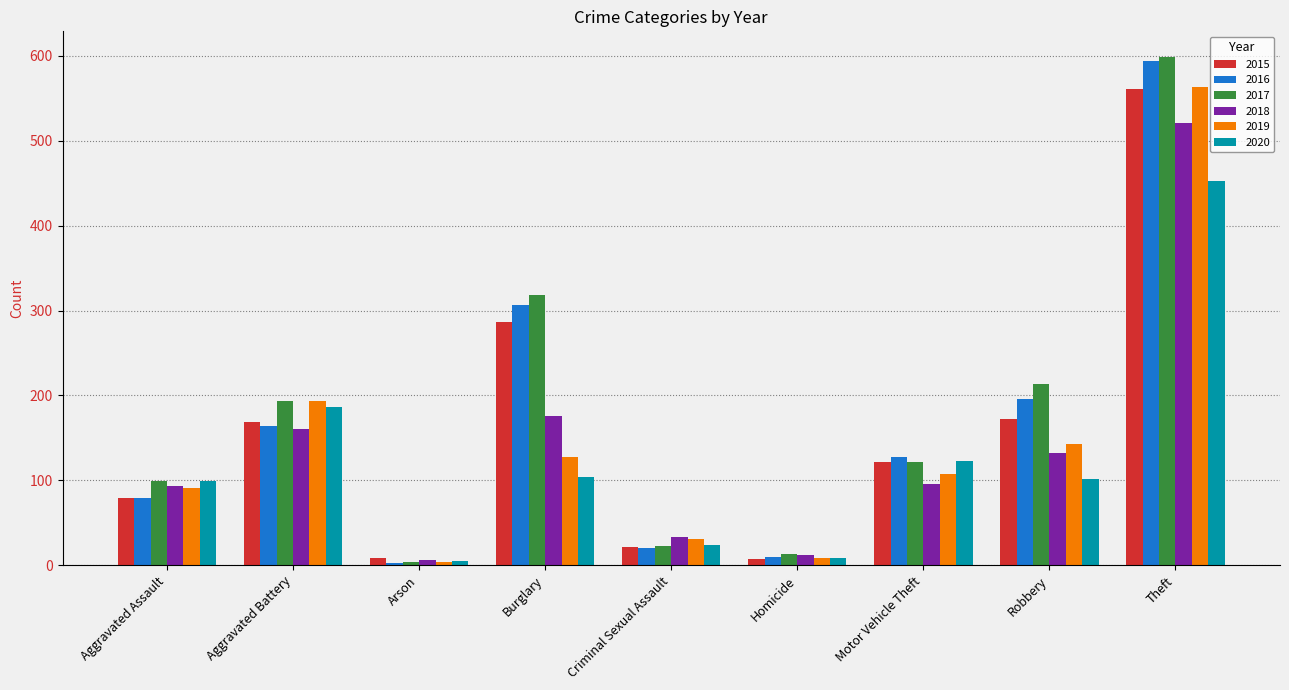

The 2018 series shows 285 at Burglary. True or false?

False